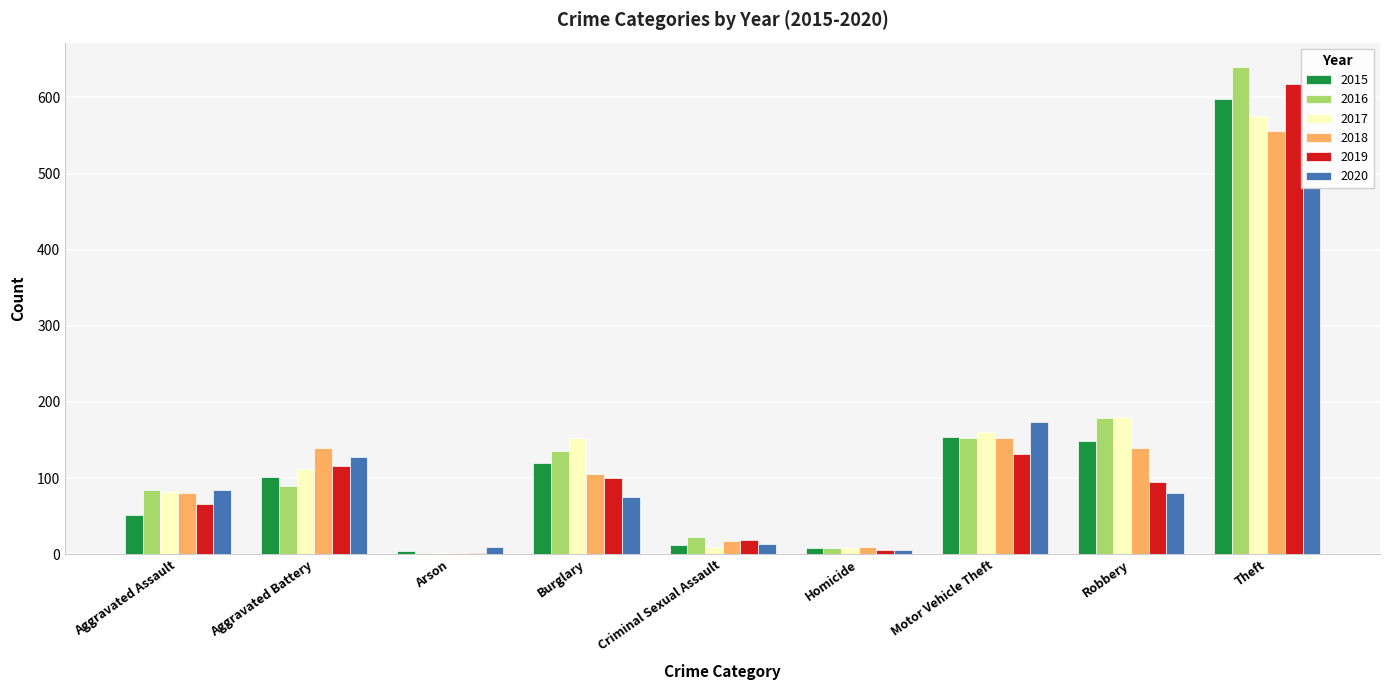

The 2019 series shows 10 at Criminal Sexual Assault. True or false?

False